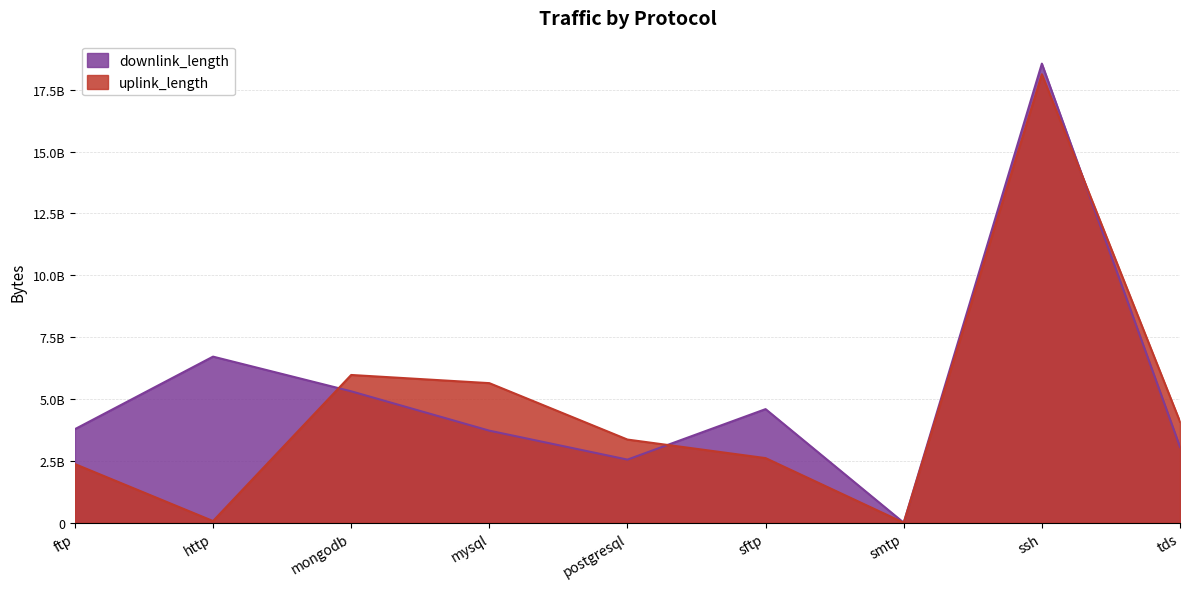

How many intersections are there between uplink_length and downlink_length?

3